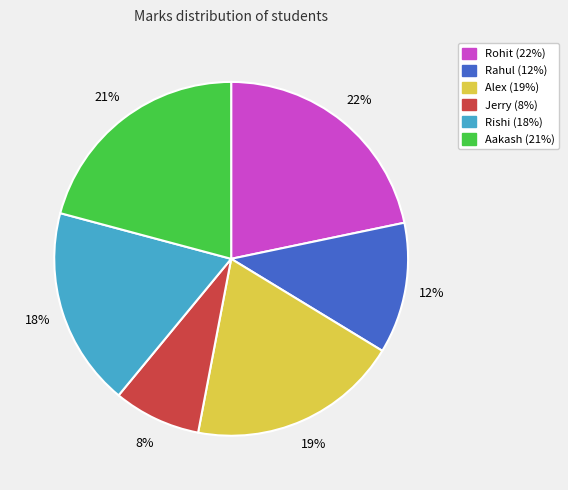

Which slice is the largest?

Rohit